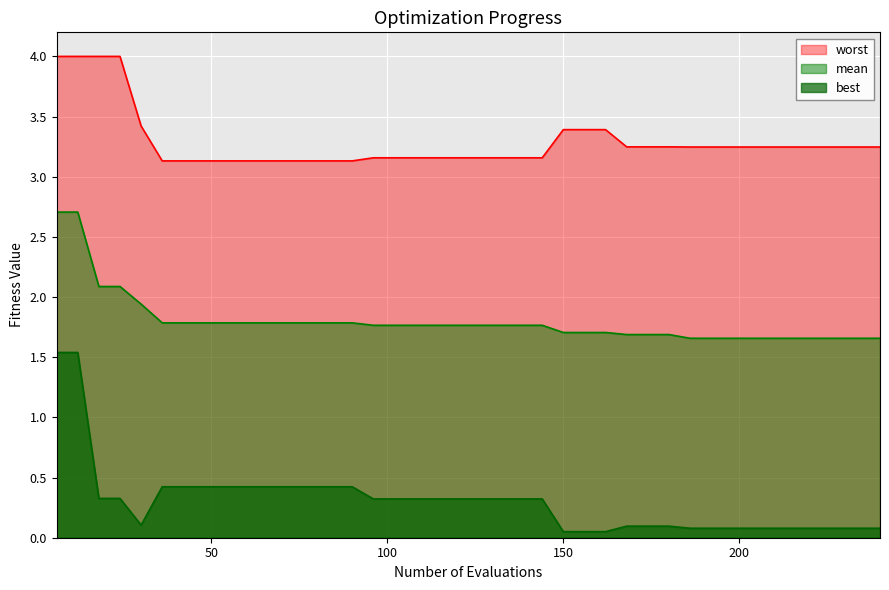

The value of worst at 174 is 4.6. True or false?

False